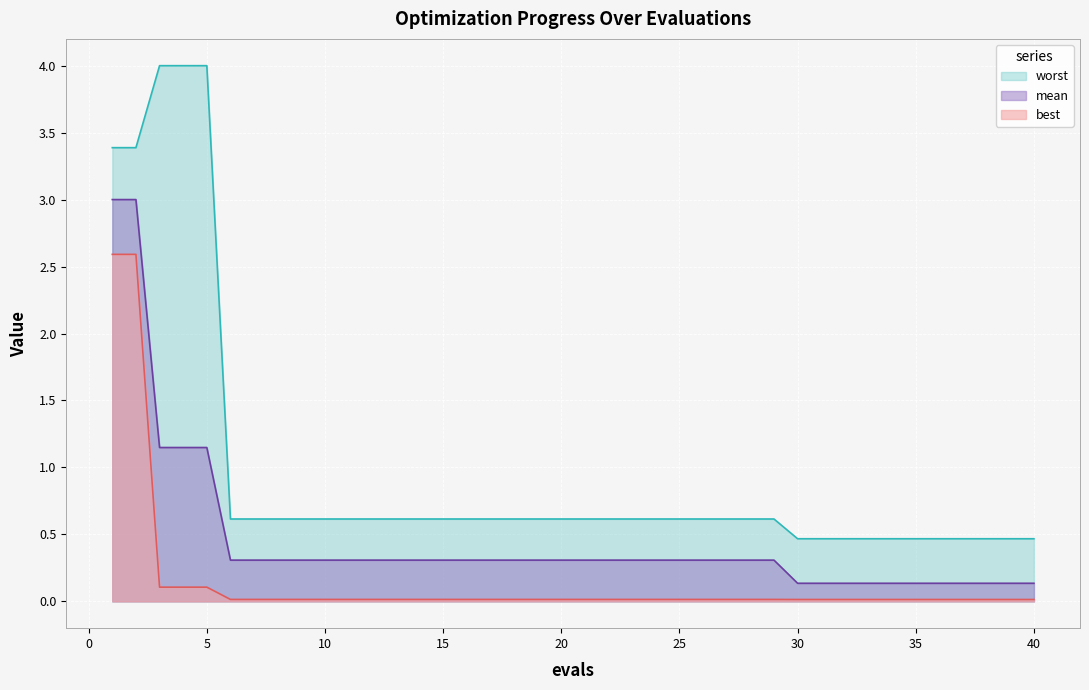

Which category has the highest value across all series?

3